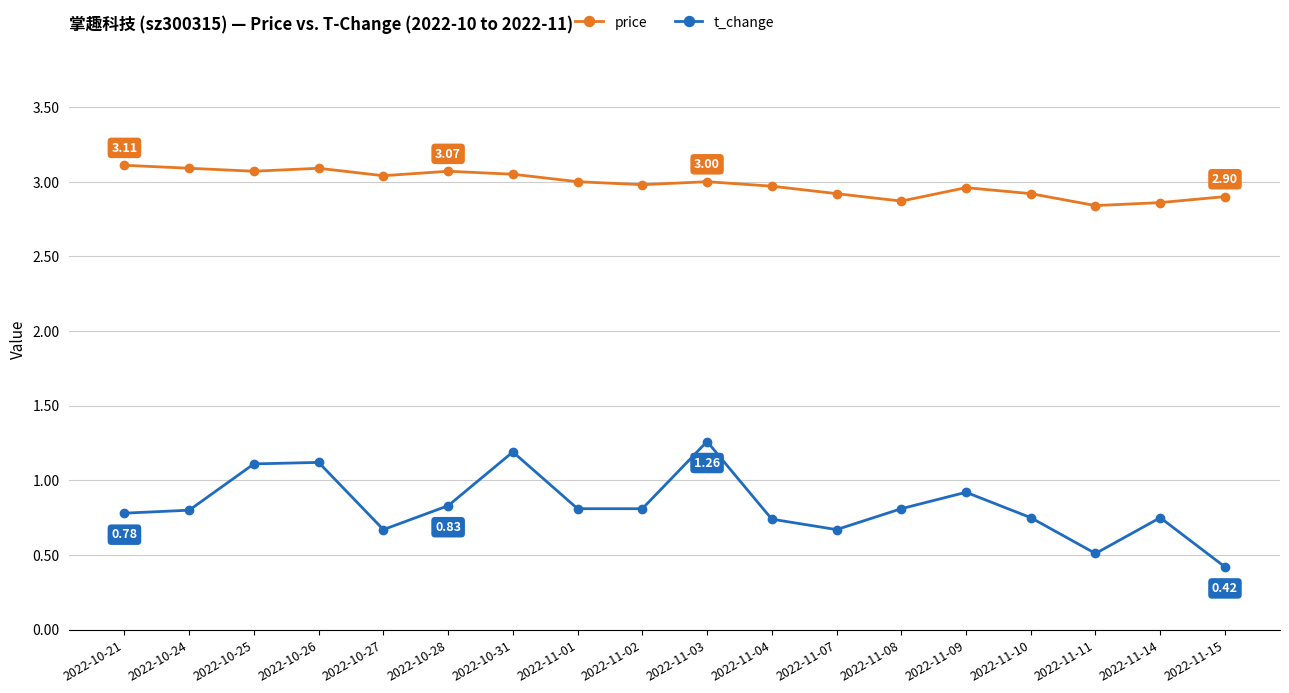

True or false: price has more than 1 interior local peaks.

True